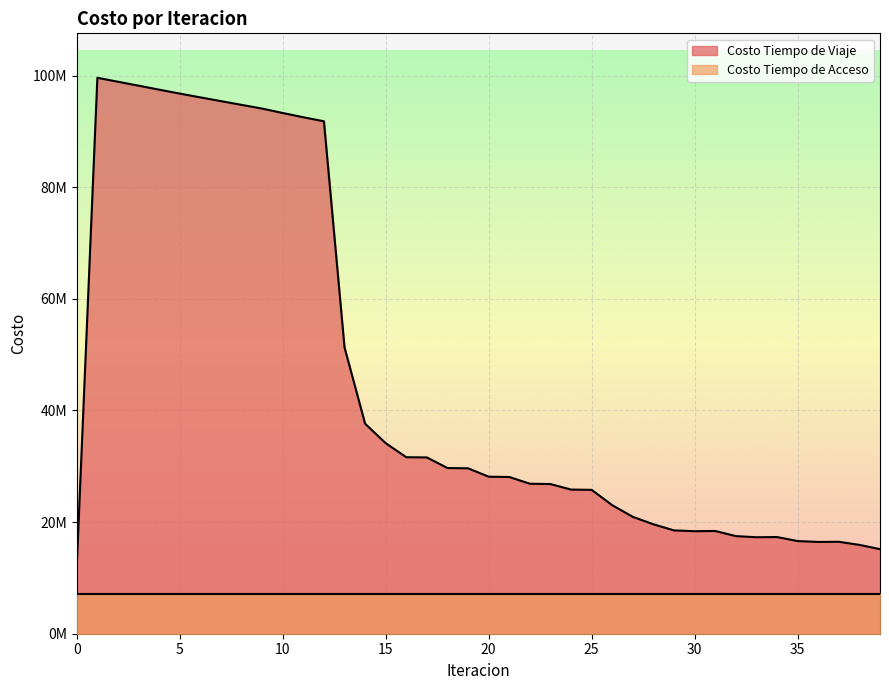

What is the average value?

45489139.1